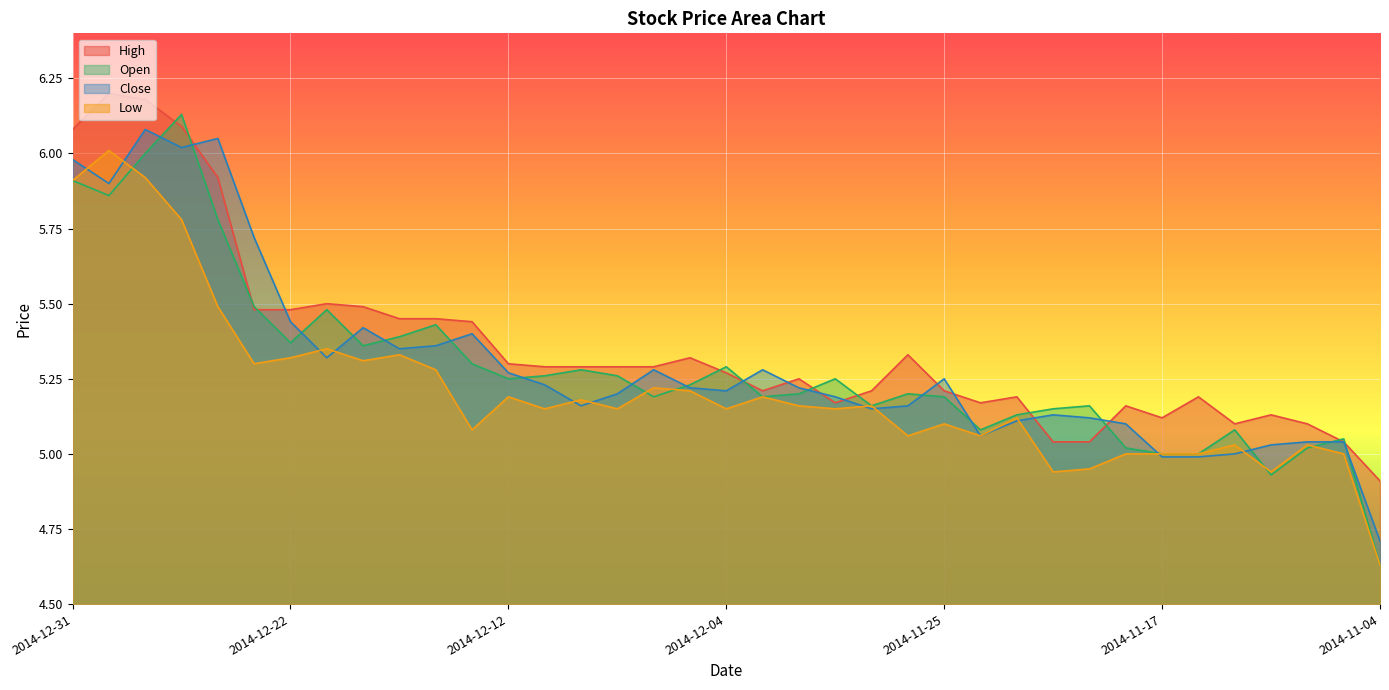

How many lines are shown in the chart?

4